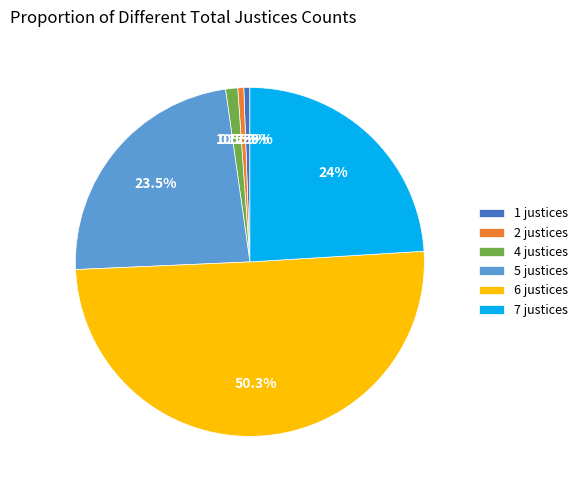

To the nearest percent, what is the difference between the largest and smallest slice percentages?

50%